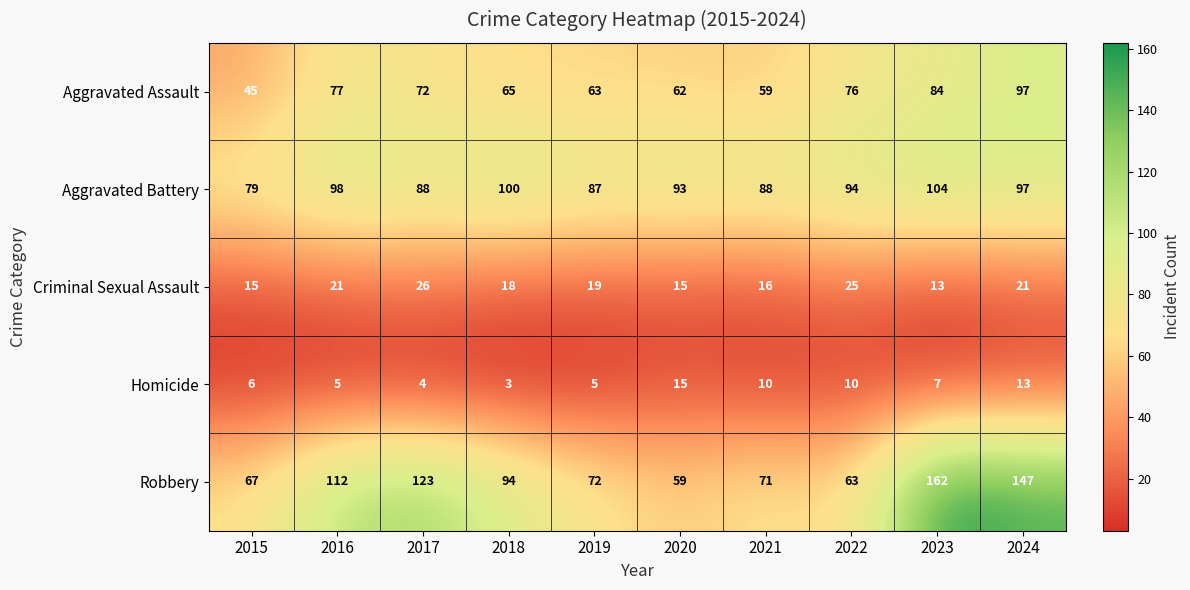

Which series has the largest range (max minus min)?

Robbery